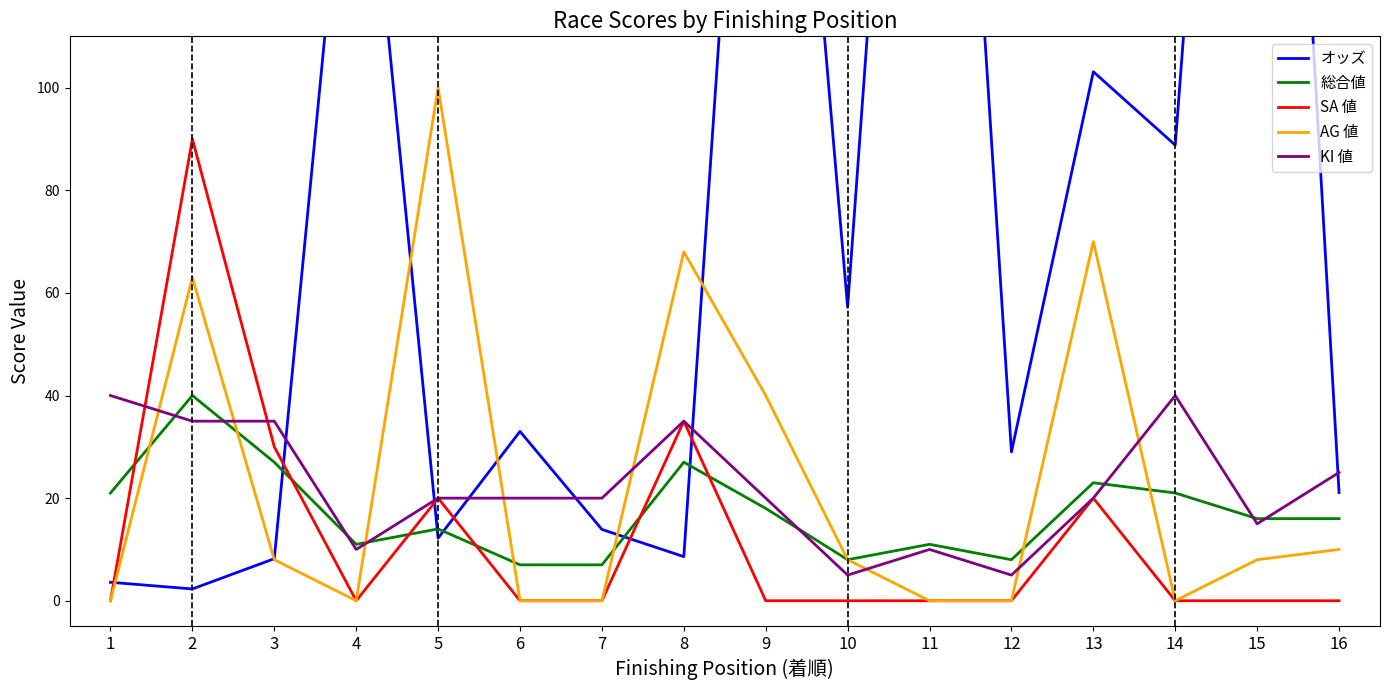

How many distinct data groups are displayed?

5